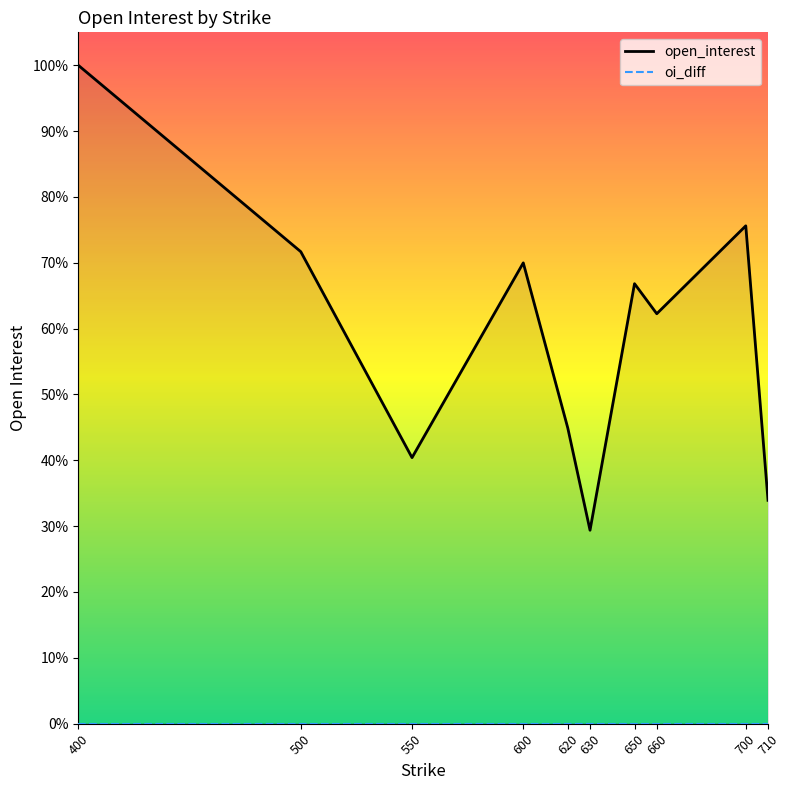

At which category is the sum across all series the highest?

400